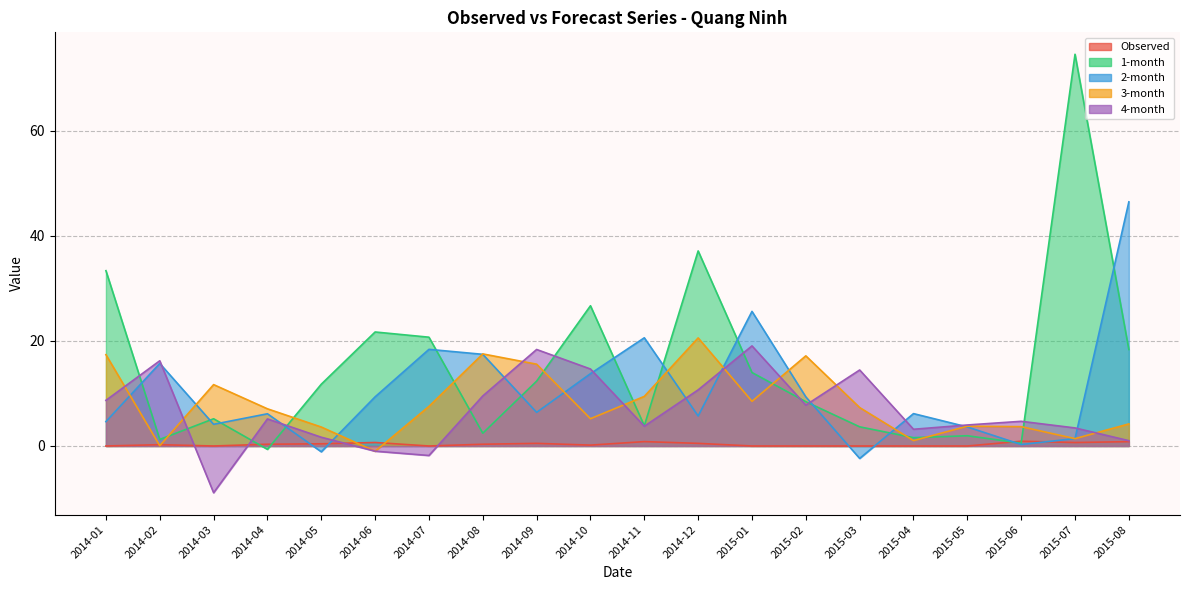

How many values in the 1-month series exceed 11?

10